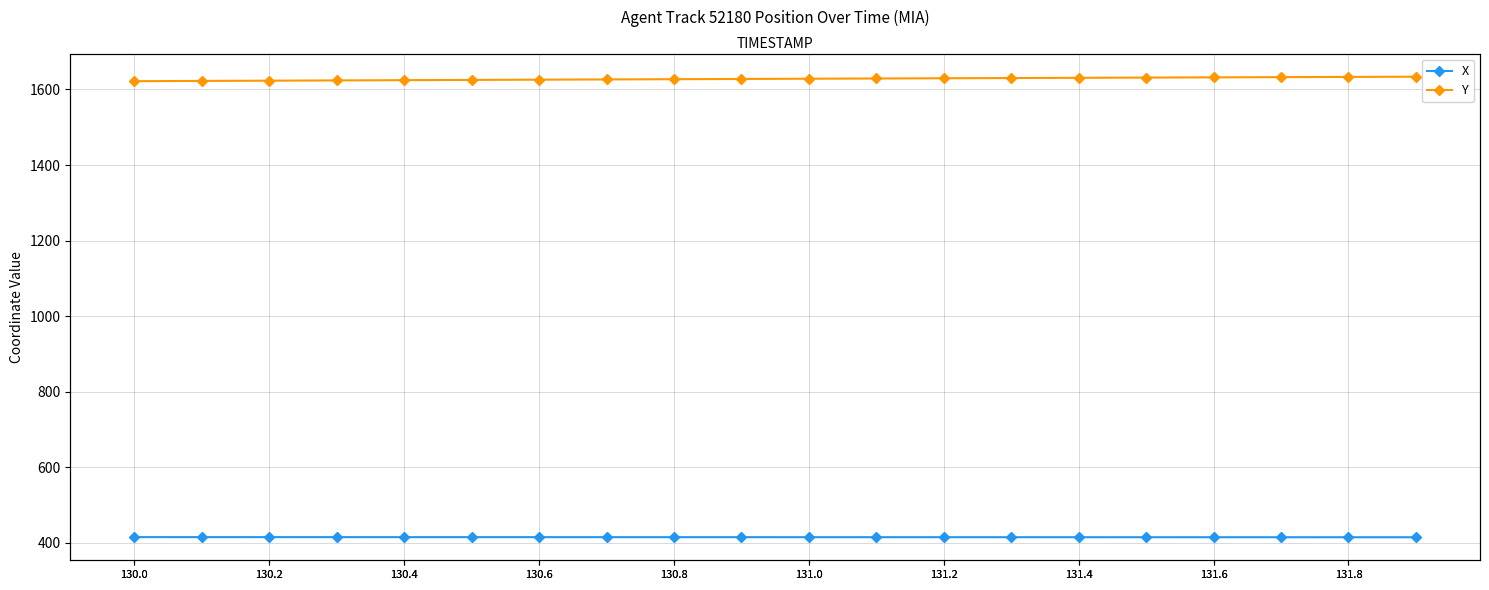

Which series has the largest total across all categories?

Y